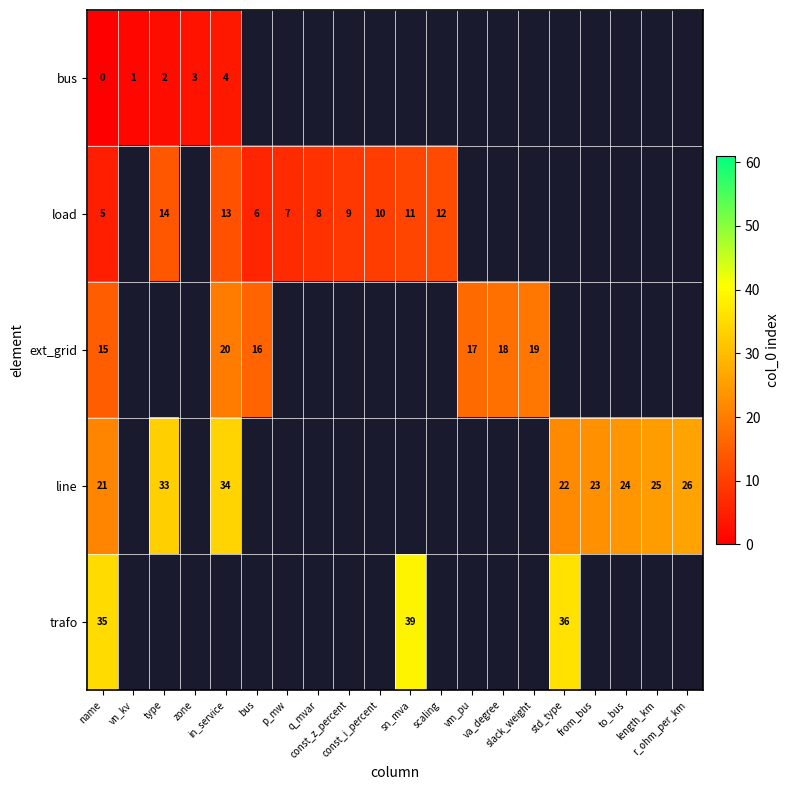

At length_km, list the series in order from smallest to largest.

bus, load, ext_grid, line, trafo